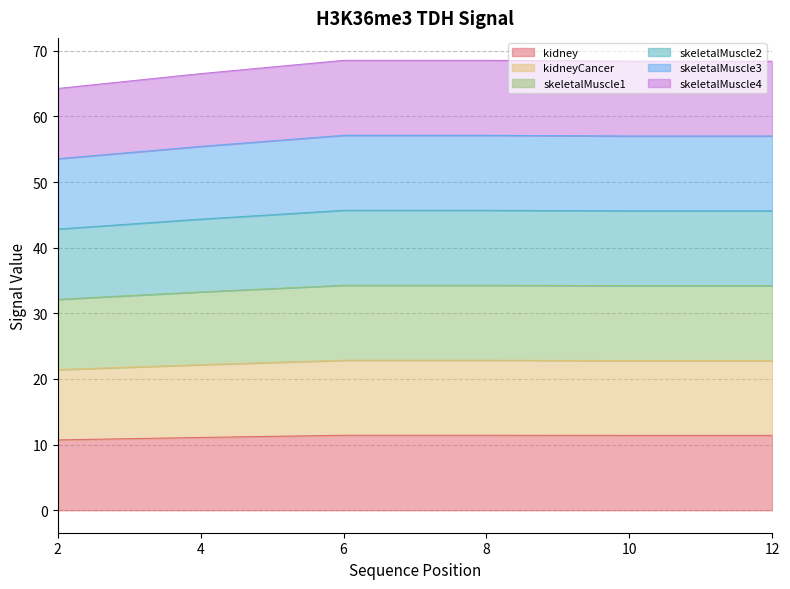

At 8, list the series in order from smallest to largest.

kidney, kidneyCancer, skeletalMuscle1, skeletalMuscle2, skeletalMuscle3, skeletalMuscle4